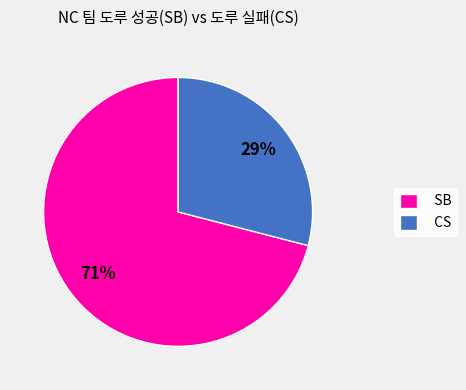

To the nearest percent, what percentage of the pie is SB?

71%